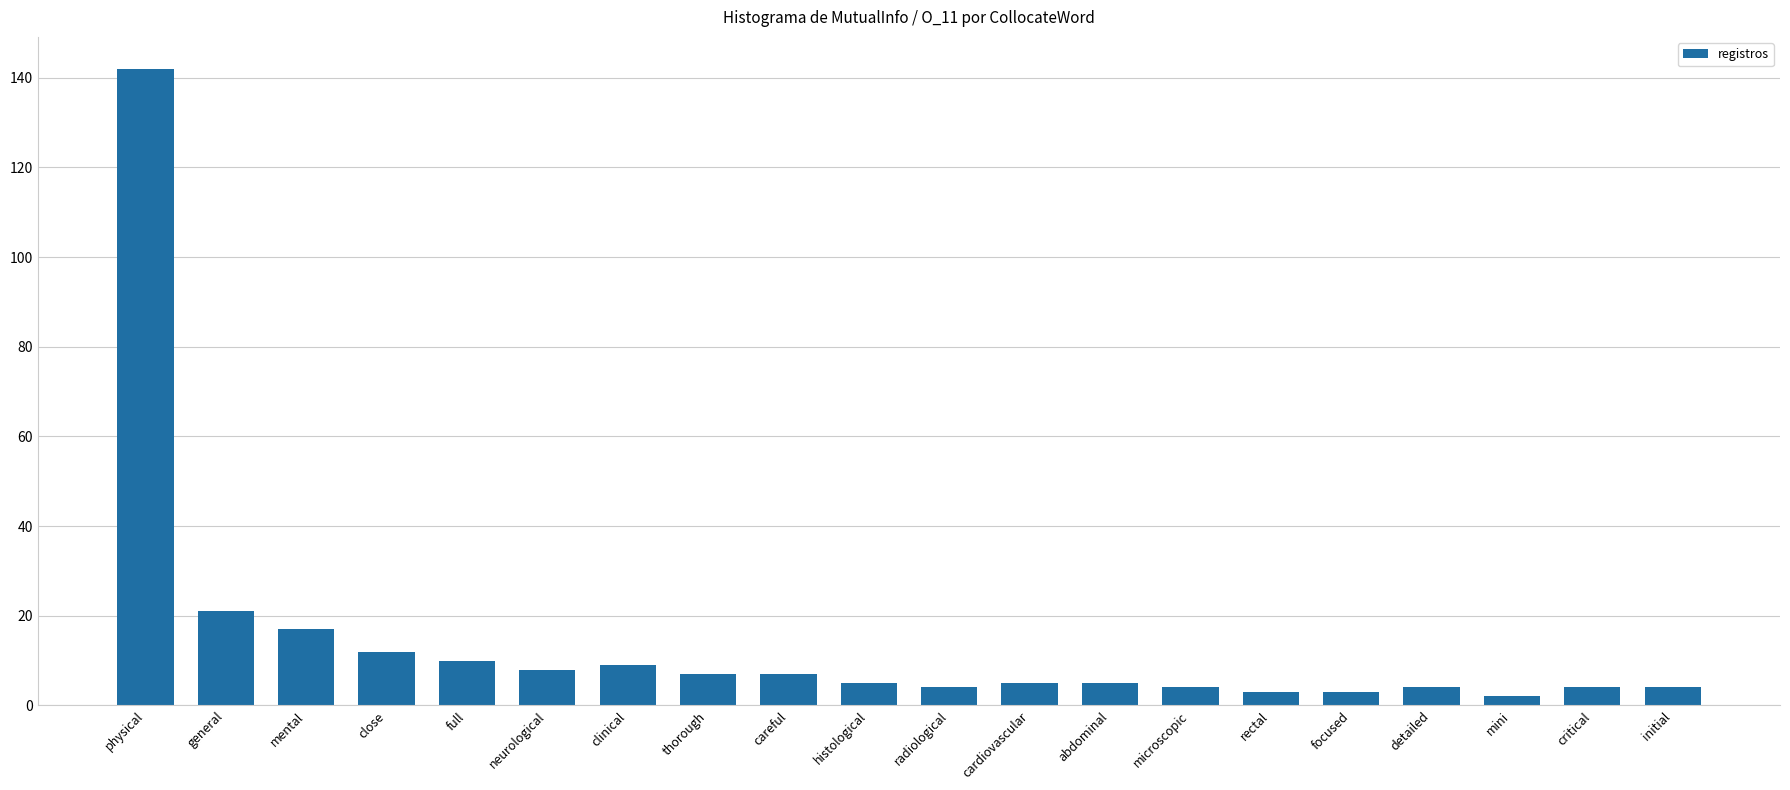

Count the number of data series in this chart.

1